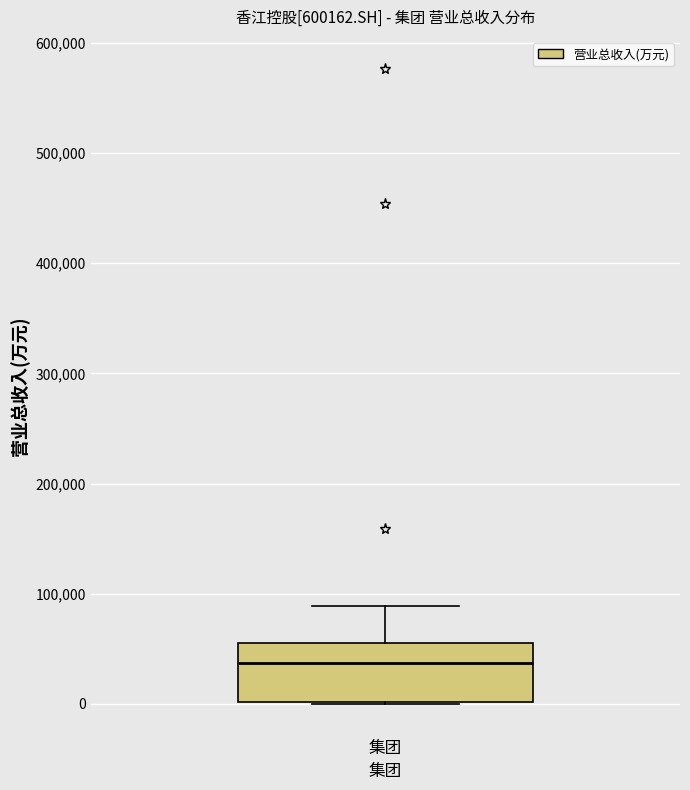

Read this box plot against the y-axis: the position of the median line, the range covered by the box, and the ends of both whiskers. The values are not printed on the chart, so give them approximately, as read against the axis.

median 40000, box 0 to 60000, whiskers 0 to 90000